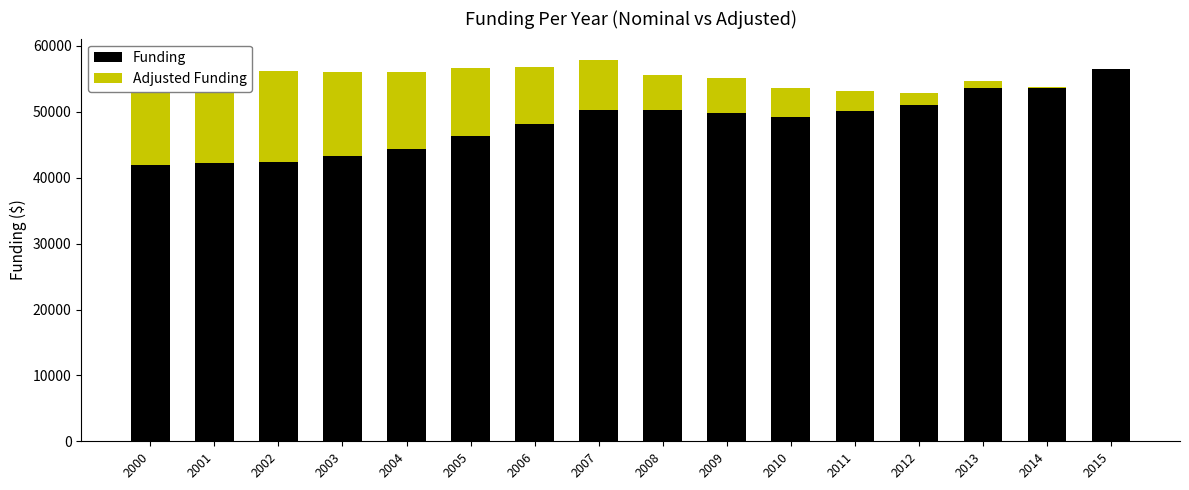

Which series has the largest range (max minus min)?

Adjusted Funding